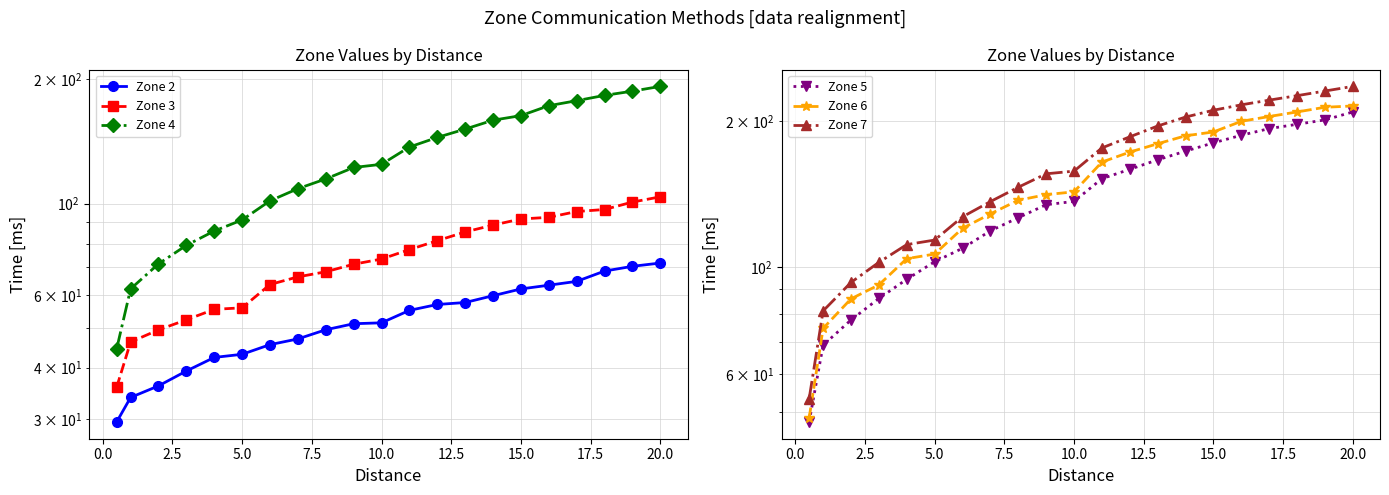

Rank the series at 16 from lowest to highest value.

Zone 2, Zone 3, Zone 4, Zone 5, Zone 6, Zone 7